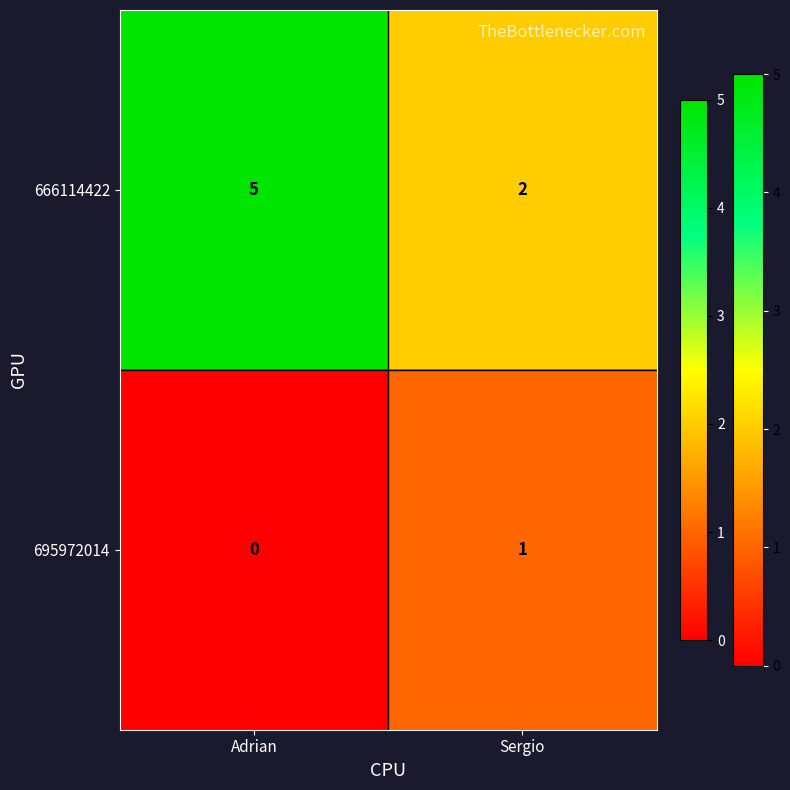

At which label does 695972014 reach its minimum?

Adrian